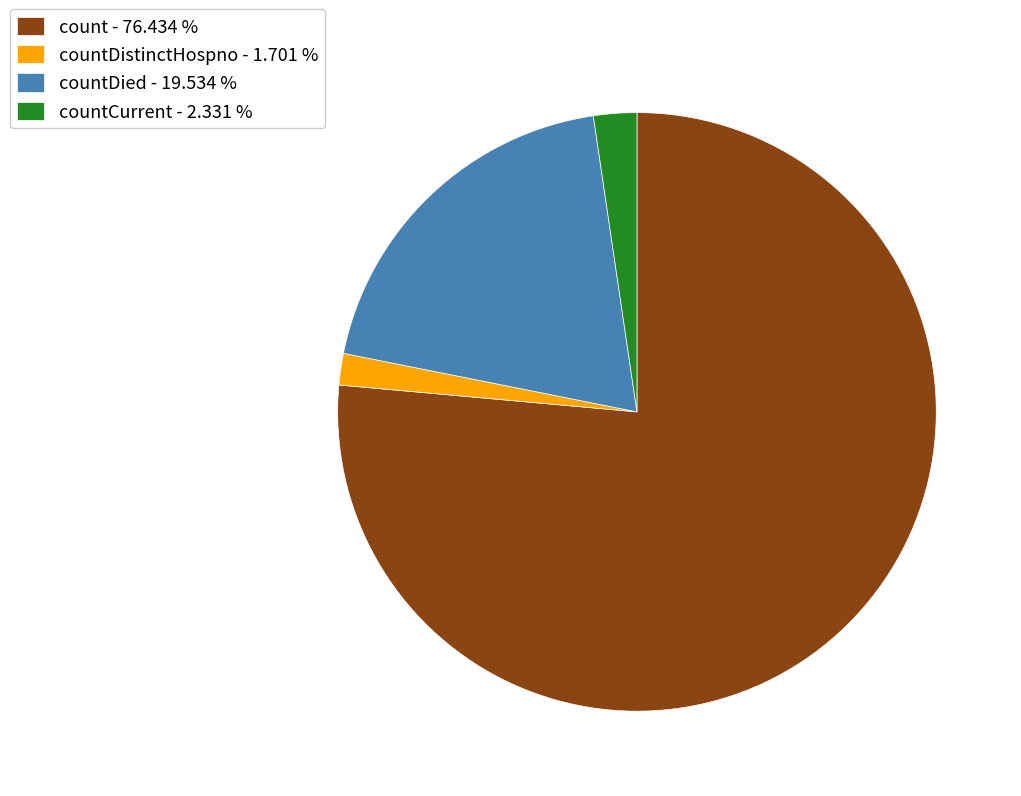

Count the number of slices in the pie.

4